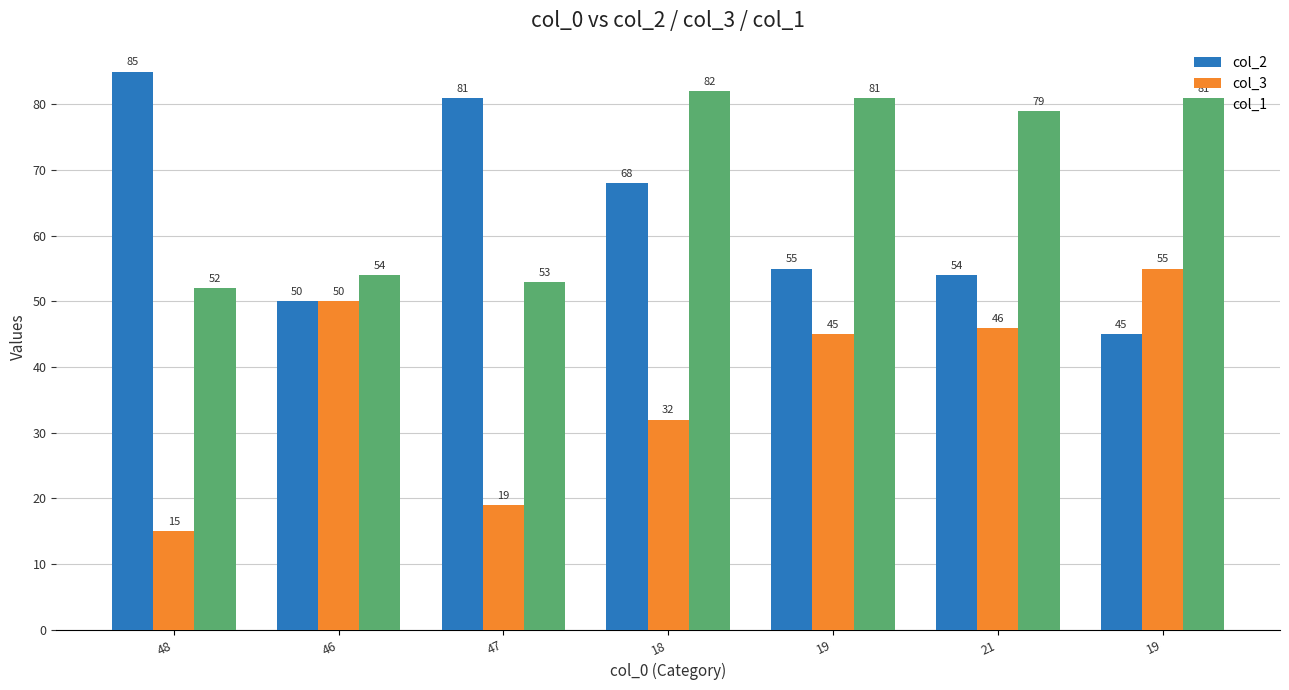

Are the bars horizontal?

No